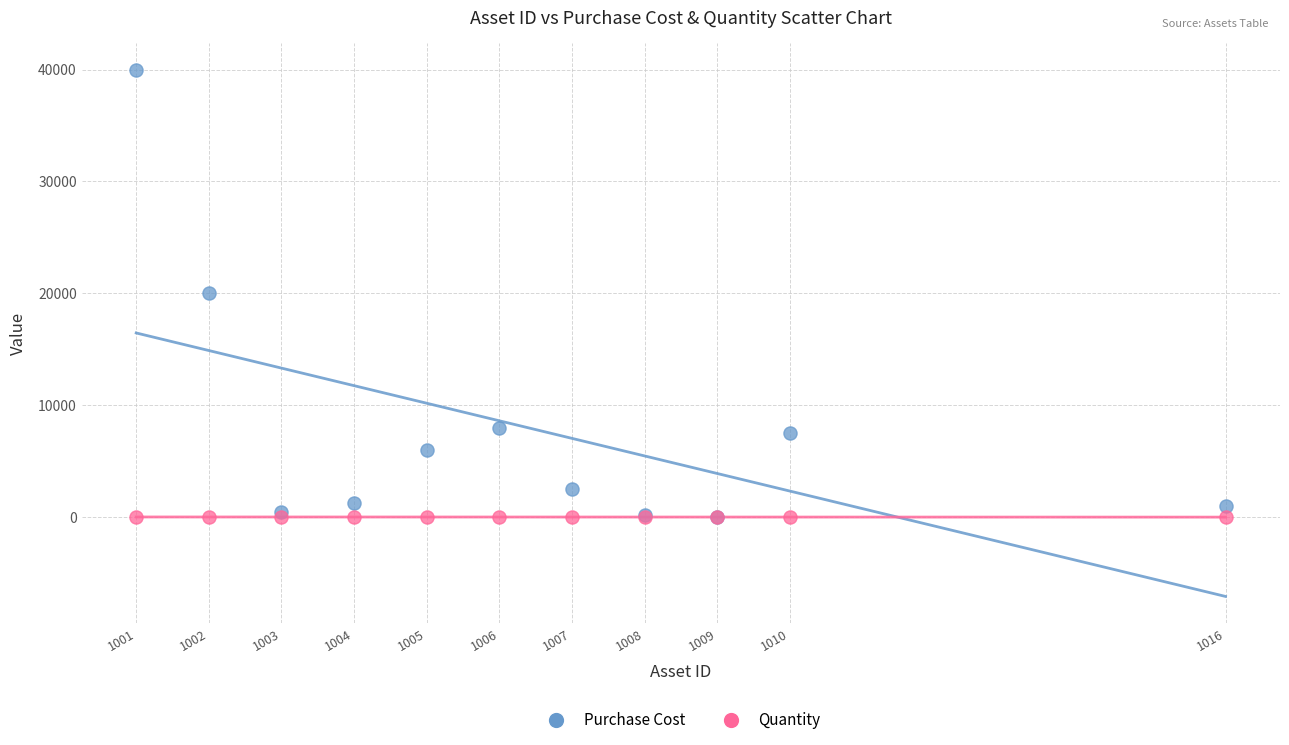

Which series has the largest Y range (max minus min)?

Purchase Cost